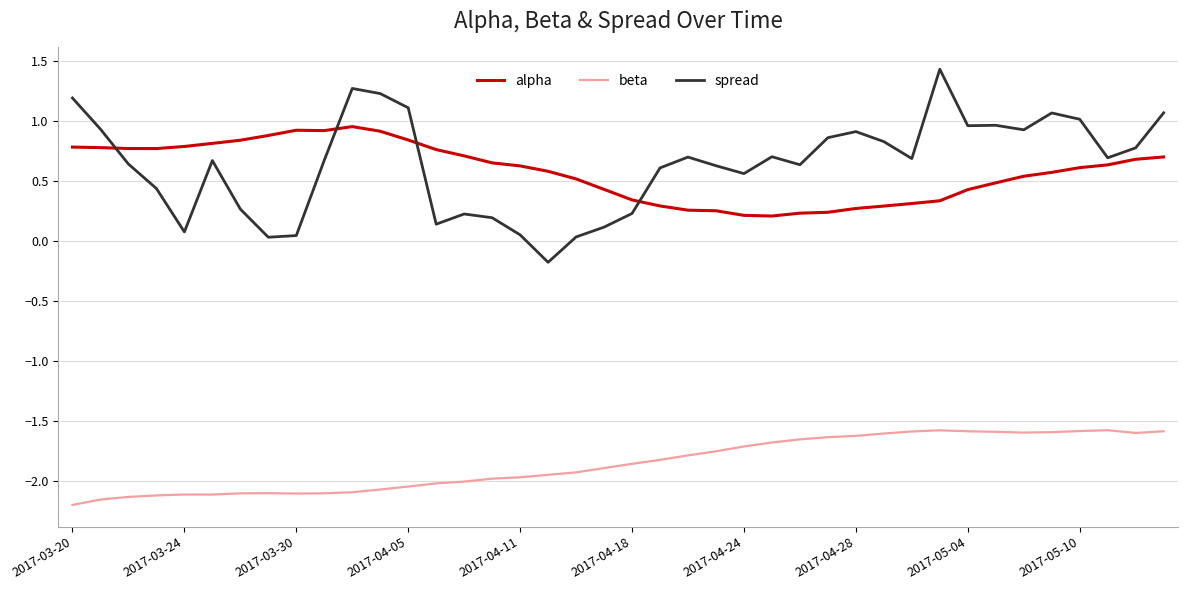

What is the greatest value displayed?

1.4